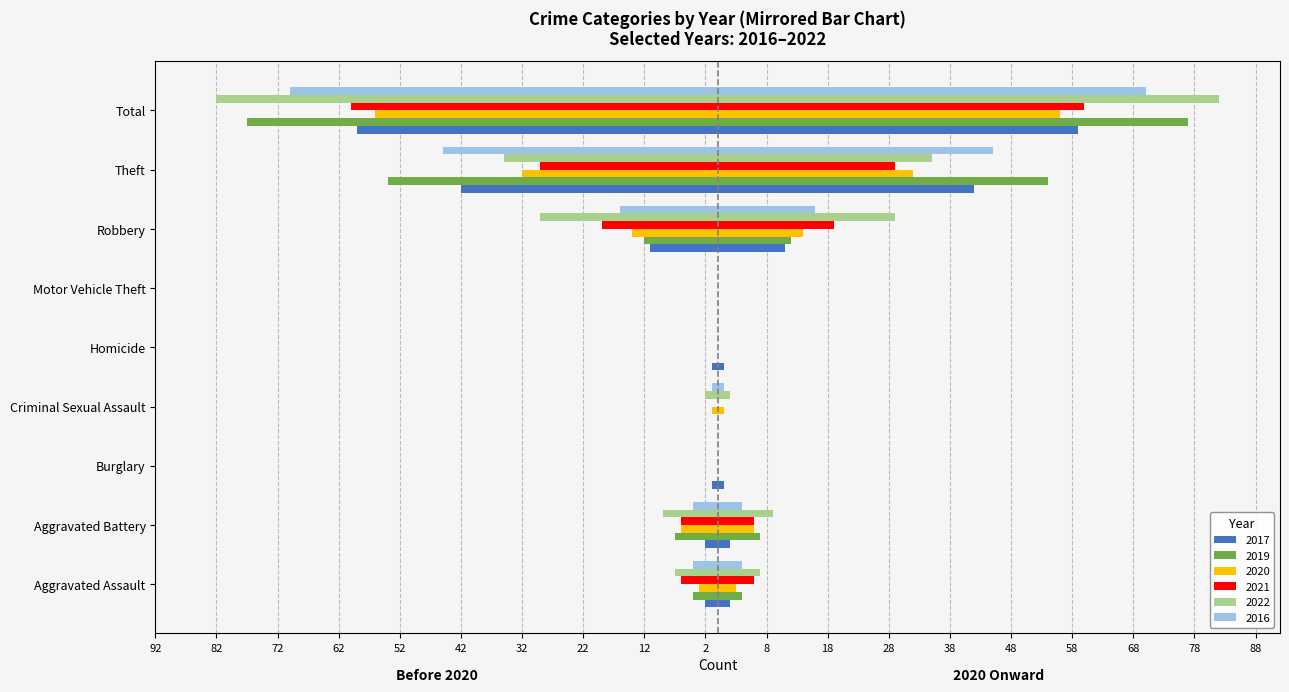

Reading left to right, what are all the values shown in this chart?

2017: -2	-2	-1	0	-1	0	-11	-42	-59
2019: -4	-7	0	0	0	0	-12	-54	-77
2020: -3	-6	0	-1	0	0	-14	-32	-56
2021: -6	-6	0	0	0	0	-19	-29	-60
2022: -7	-9	0	-2	0	0	-29	-35	-82
2016: -4	-4	0	-1	0	0	-16	-45	-70